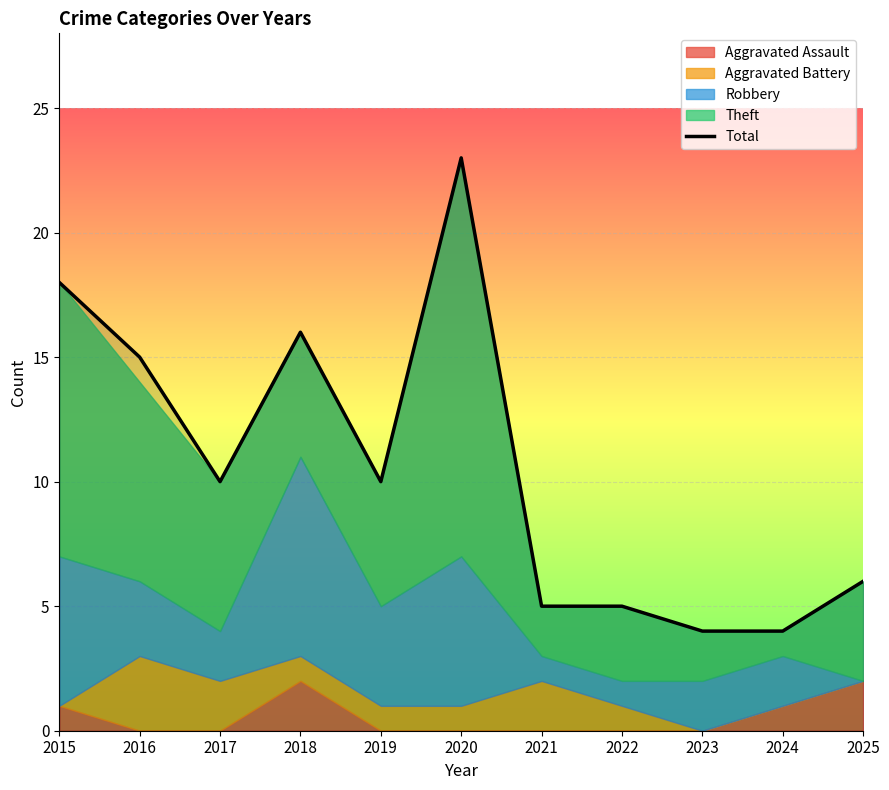

Read the value at 2023.

4